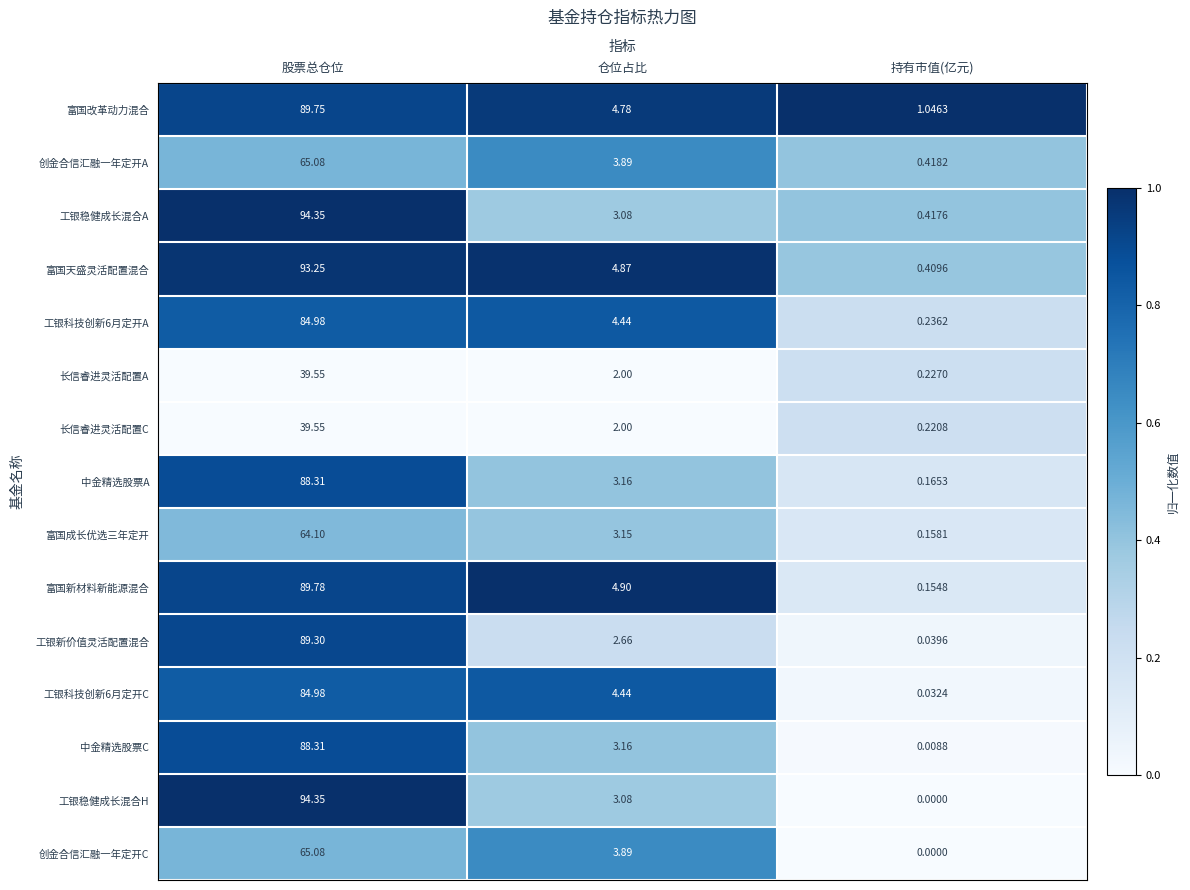

Is the value of 工银科技创新6月定开A at 股票总仓位 greater than the value of 工银稳健成长混合H at 持有市值(亿元)?

Yes